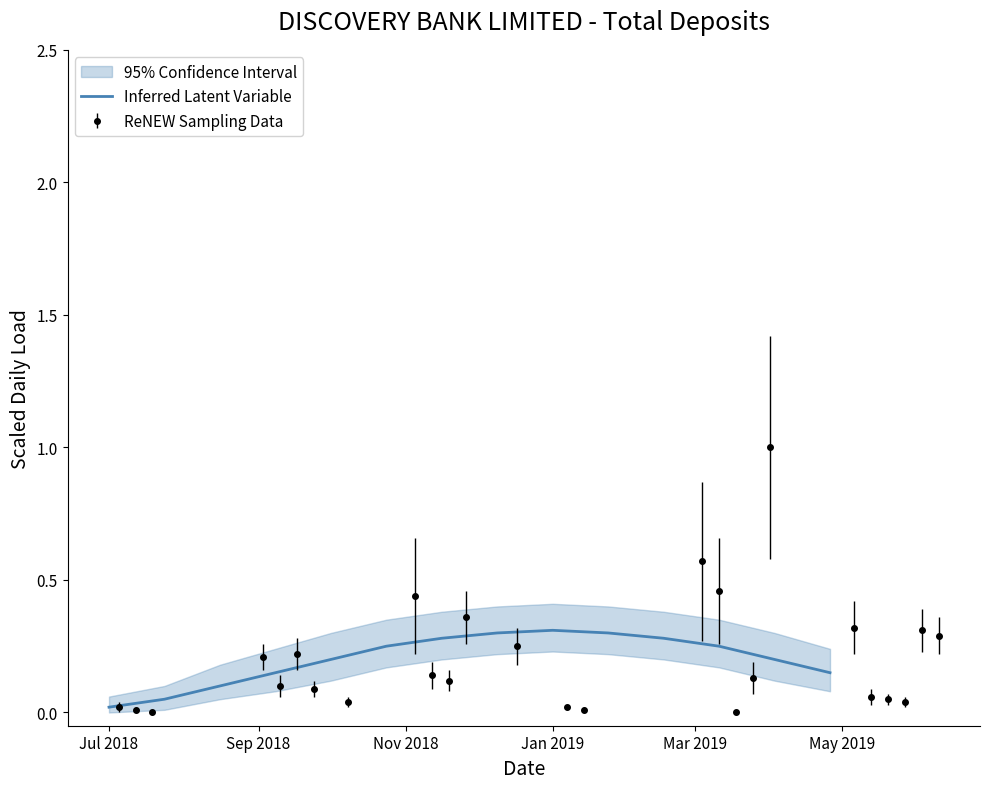

Is it true that Inferred Latent Variable equals 0.3 at Jan 2019?

True